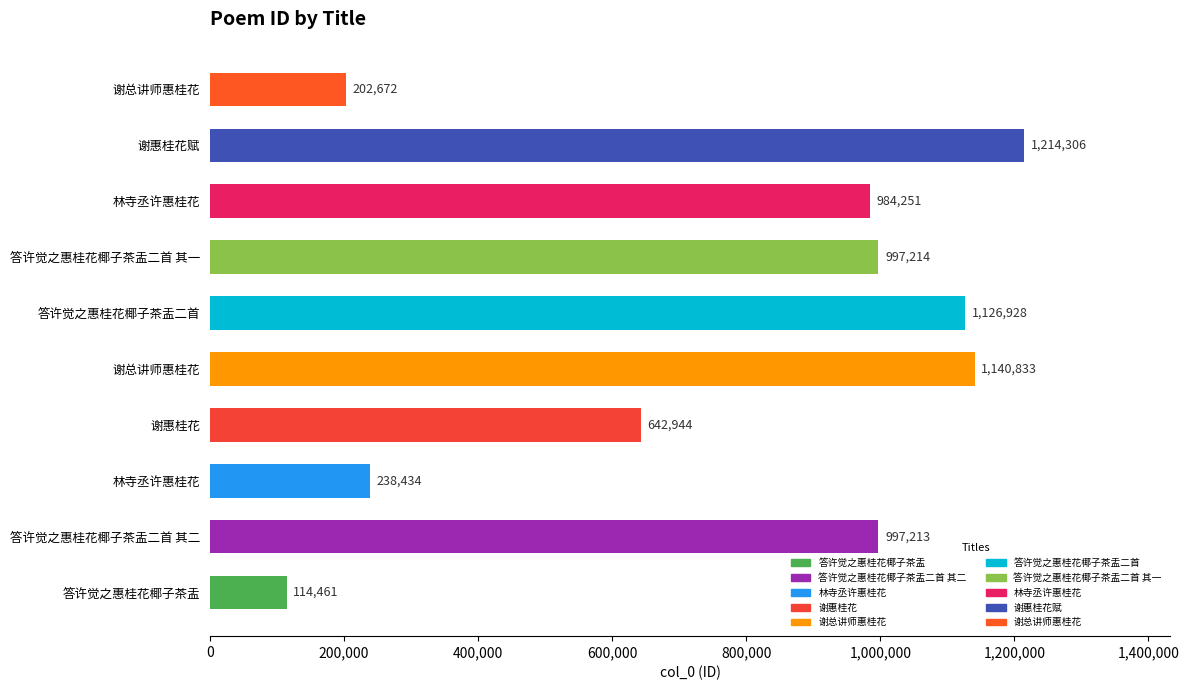

What is the difference between the maximum and minimum values?

1099845